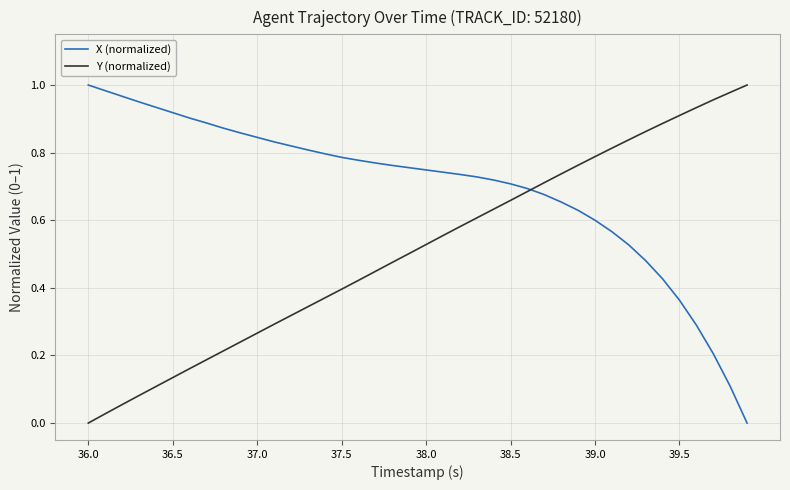

List the series in order of their overall mean, highest first.

X (normalized), Y (normalized)